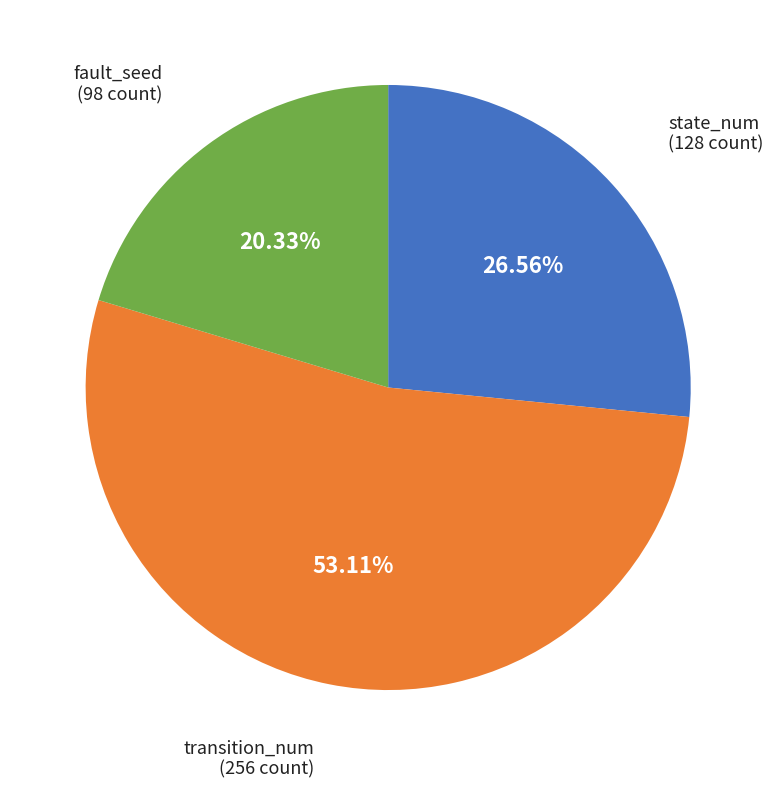

Is the sum of transition_num and state_num greater than half?

Yes